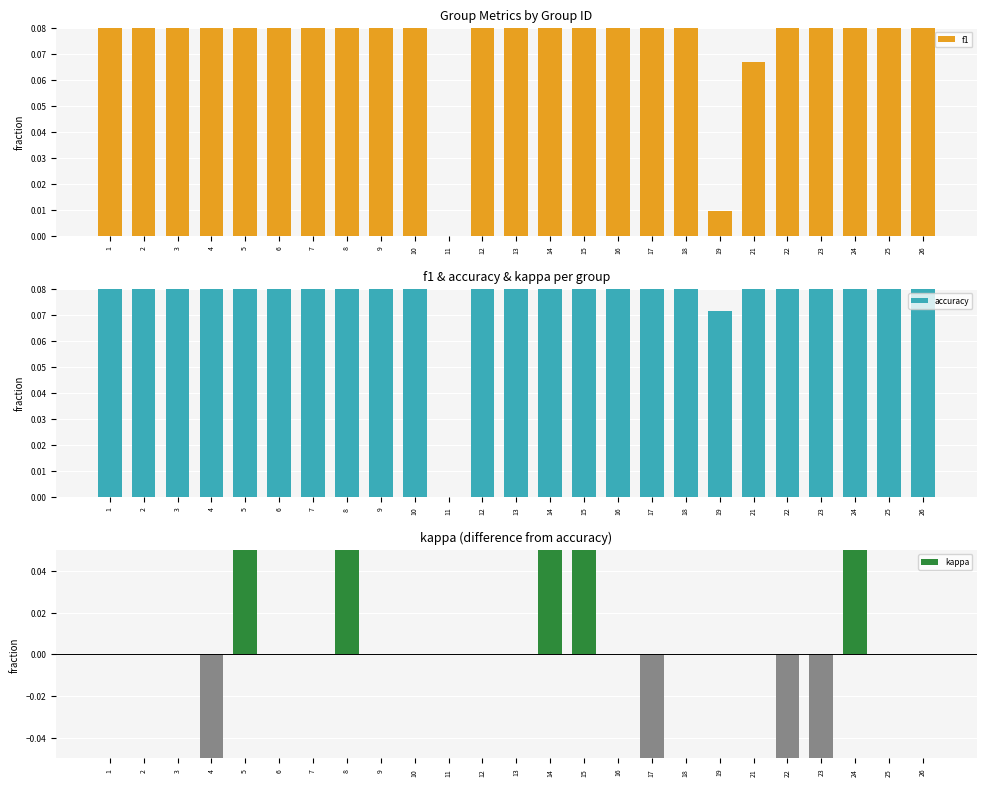

What is the difference between the f1 values at 5 and 14?

0.1